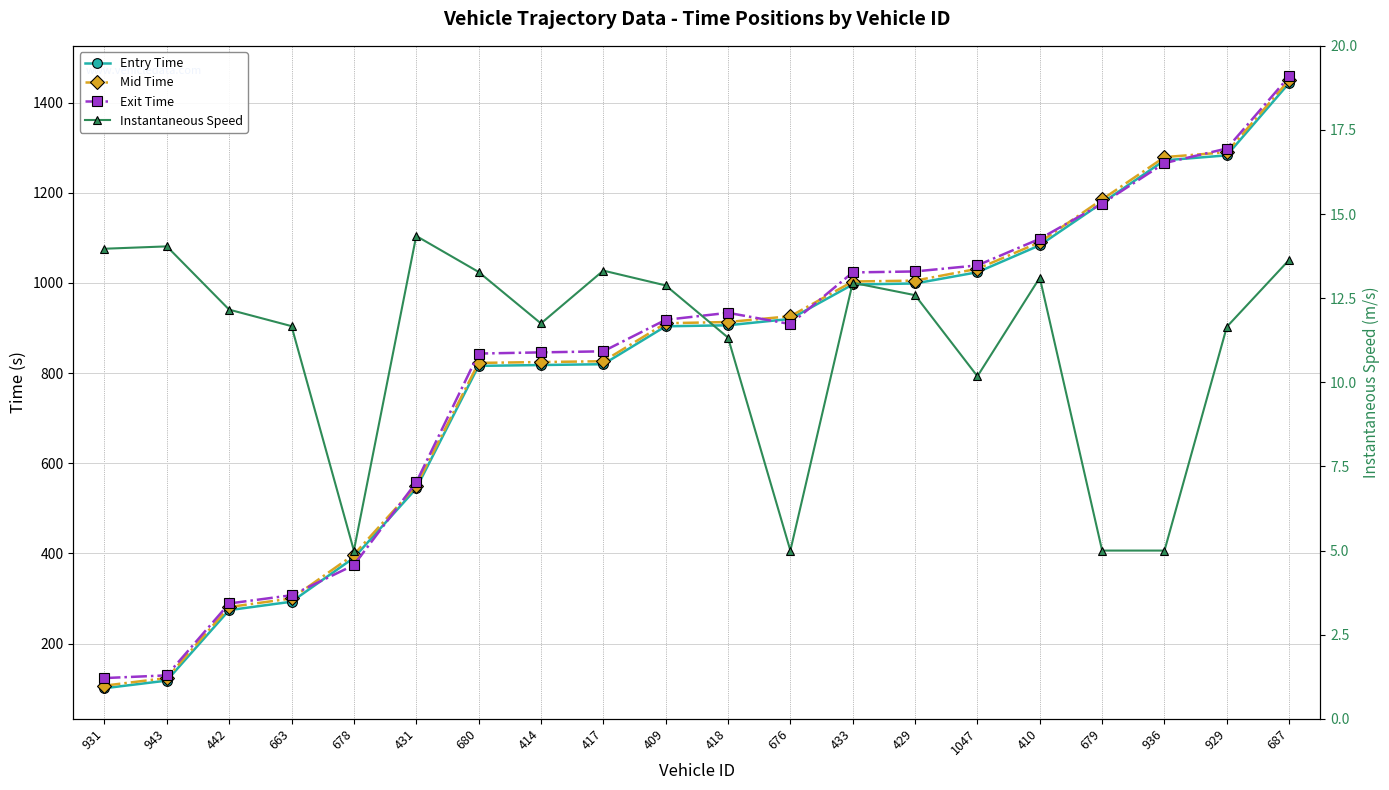

True or false: Instantaneous Speed has more than 2 interior local peaks.

True